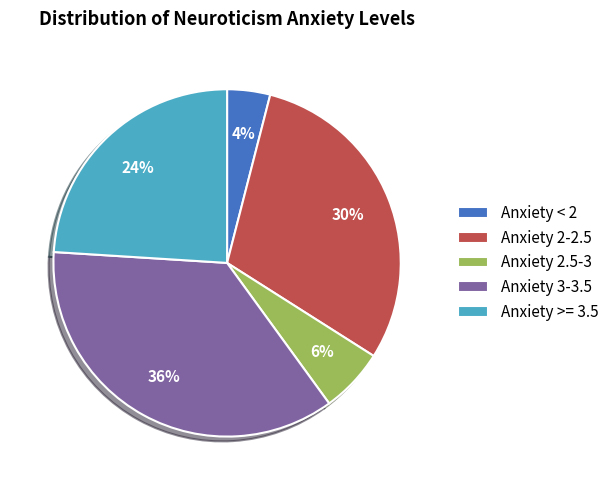

Is there a majority slice in this chart?

No